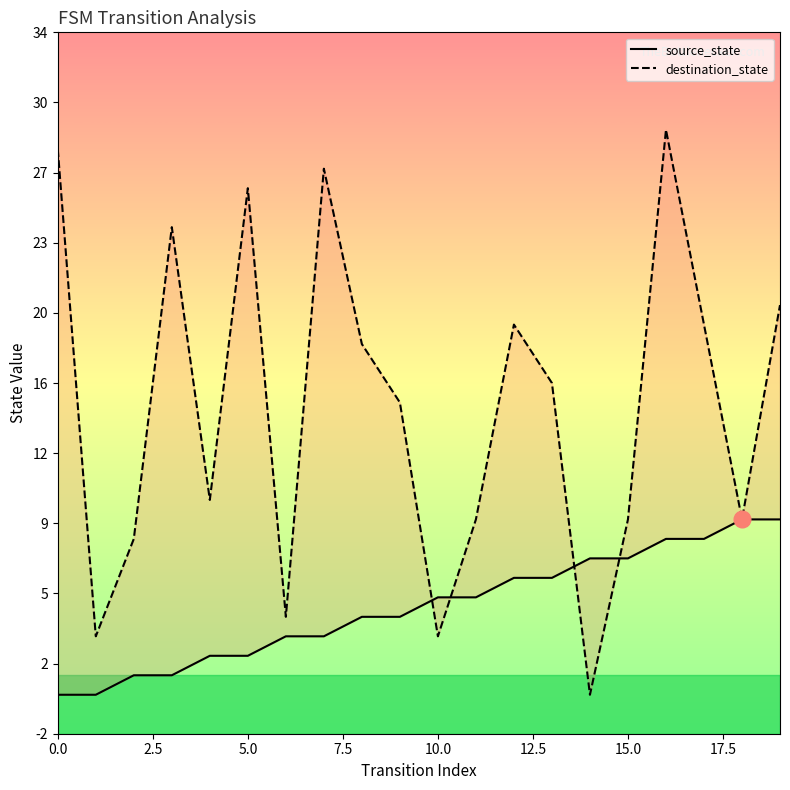

Where does the source_state series first go above 5?

12